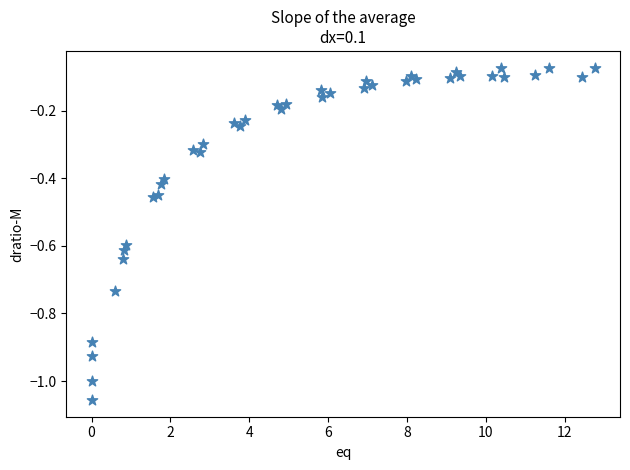

What is the range of X values (max minus min)?

12.8